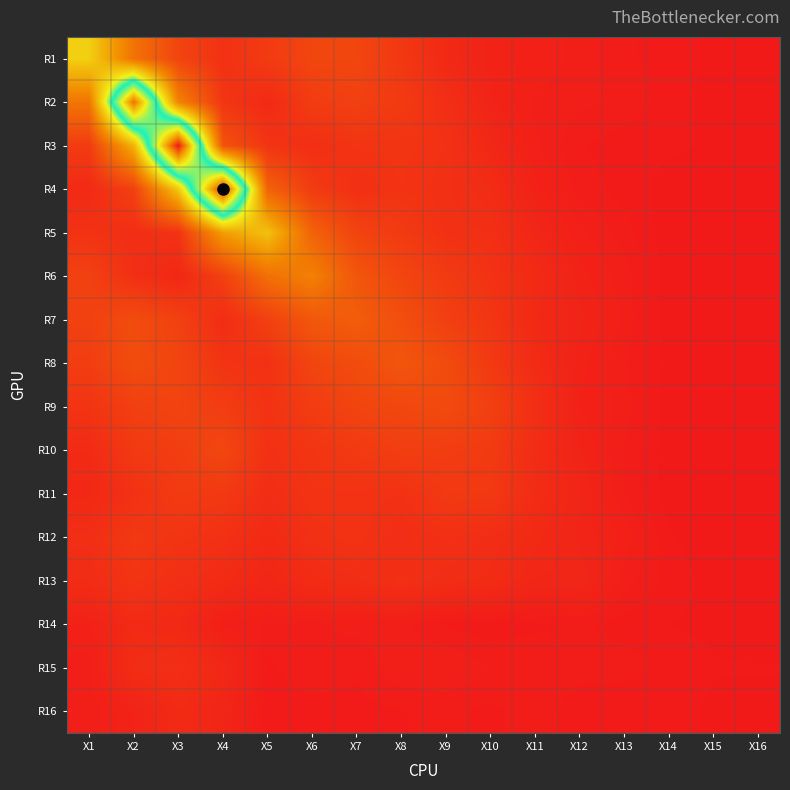

Count the number of categories in the chart.

16